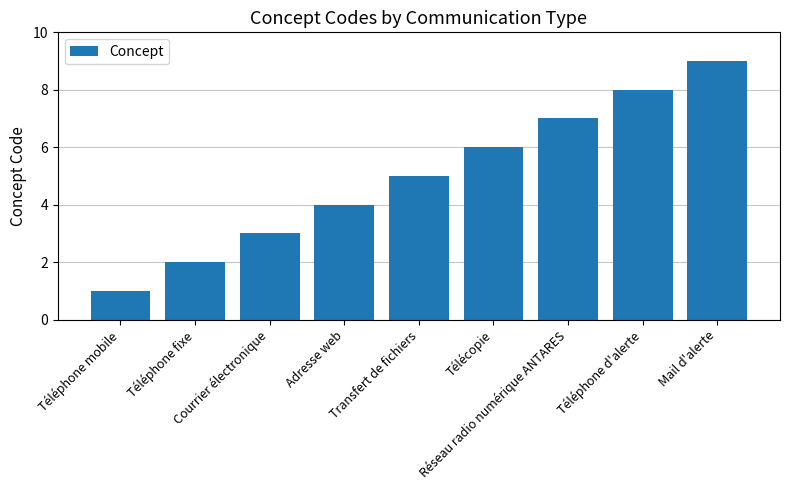

True or false: the data shows 5 at Transfert de fichiers.

True